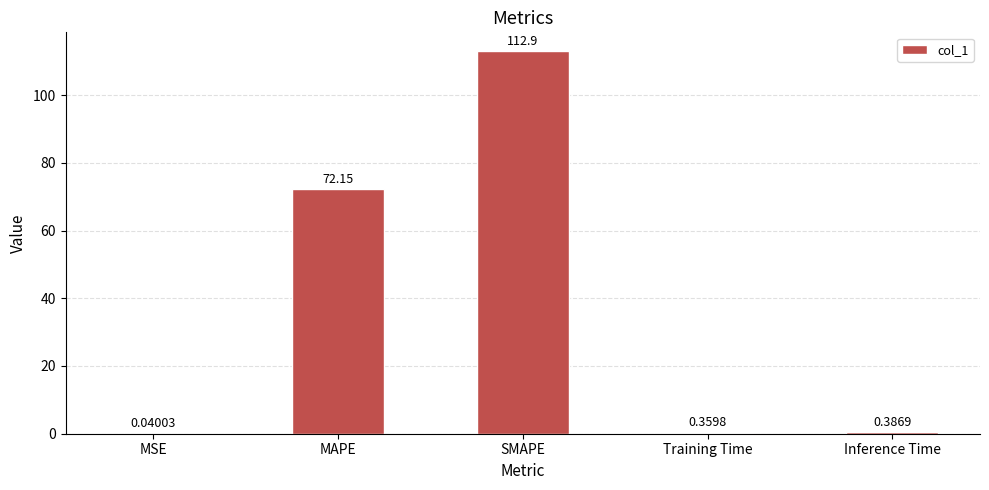

How many data points does each series have?

5